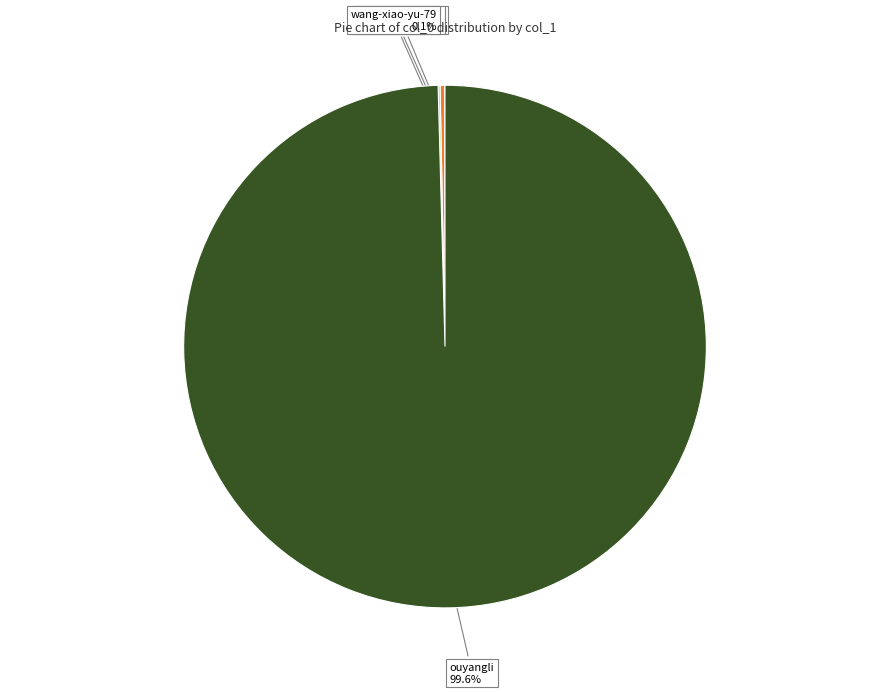

To the nearest percent, what percentage of the pie is ouyangli?

100%